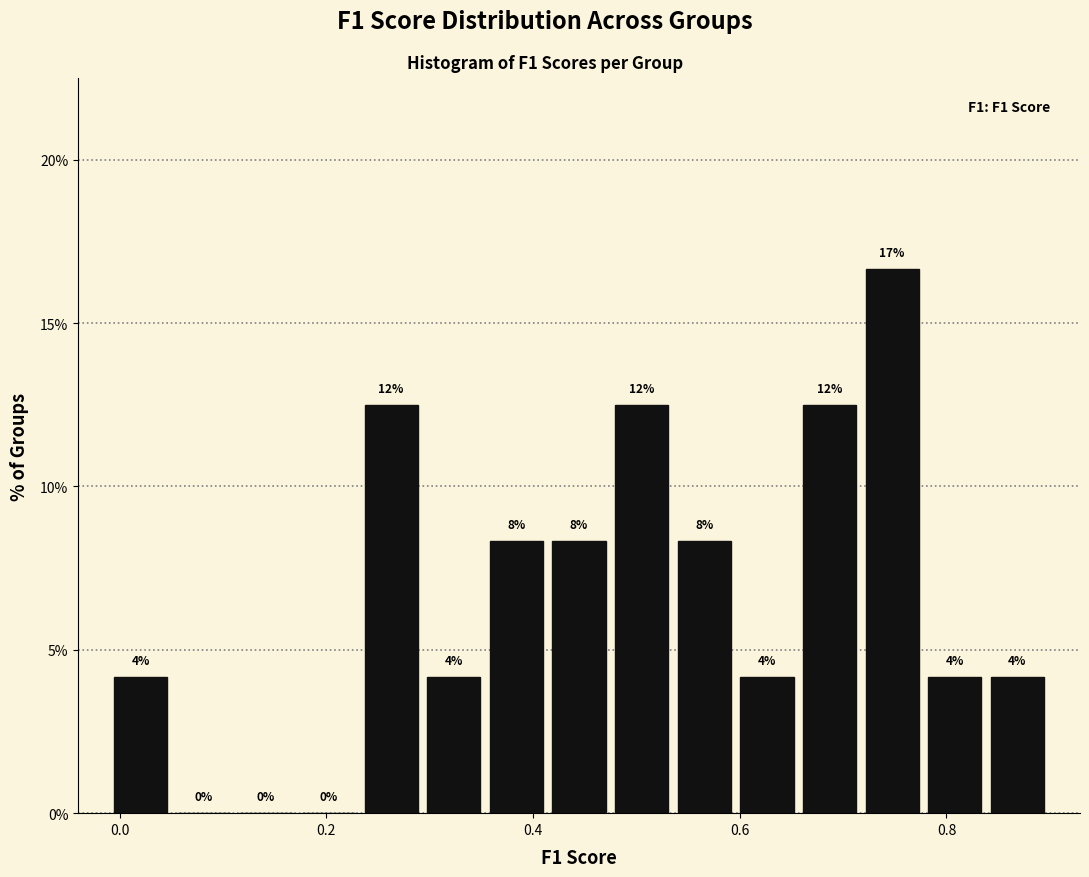

Around what value on the x-axis is the tallest bar? Give the approximate position of its centre, as read against the axis.

0.74